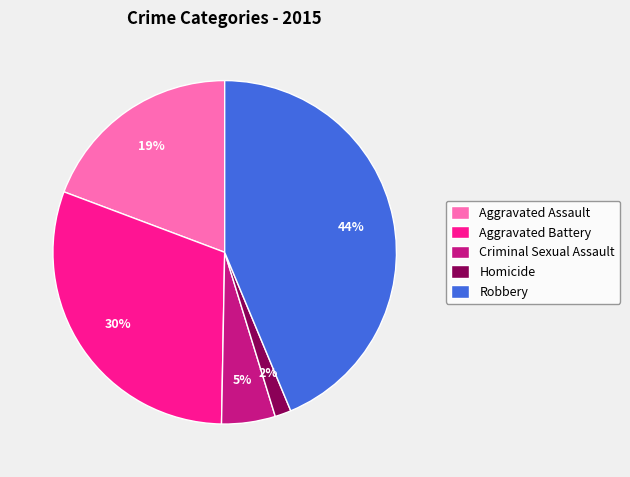

Is the sum of Homicide and Criminal Sexual Assault greater than half?

No